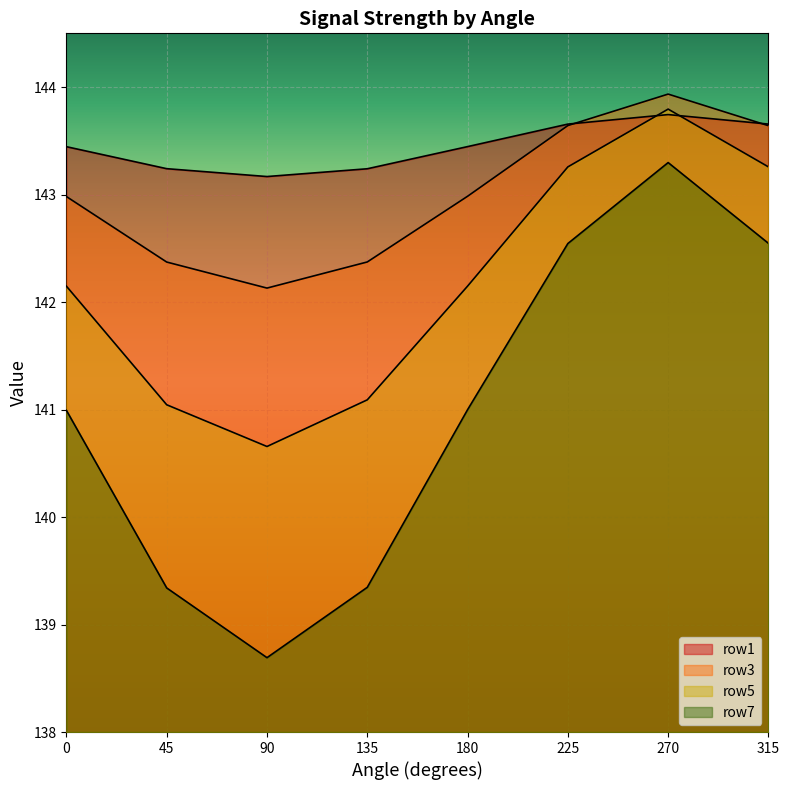

After their last crossing, which series has the higher values: row1 or row3?

row1